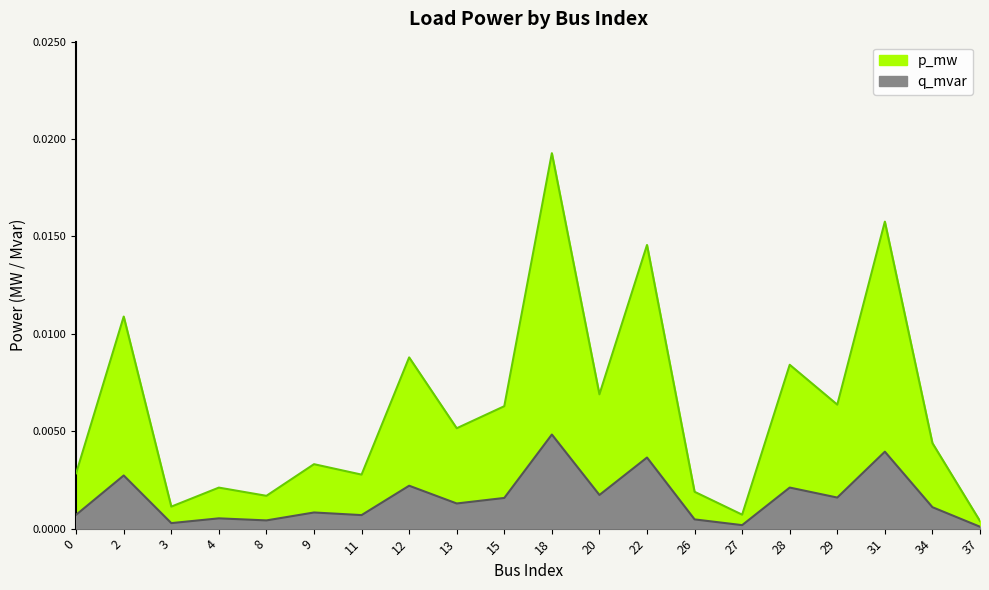

True or false: p_mw and q_mvar intersect in this chart.

False